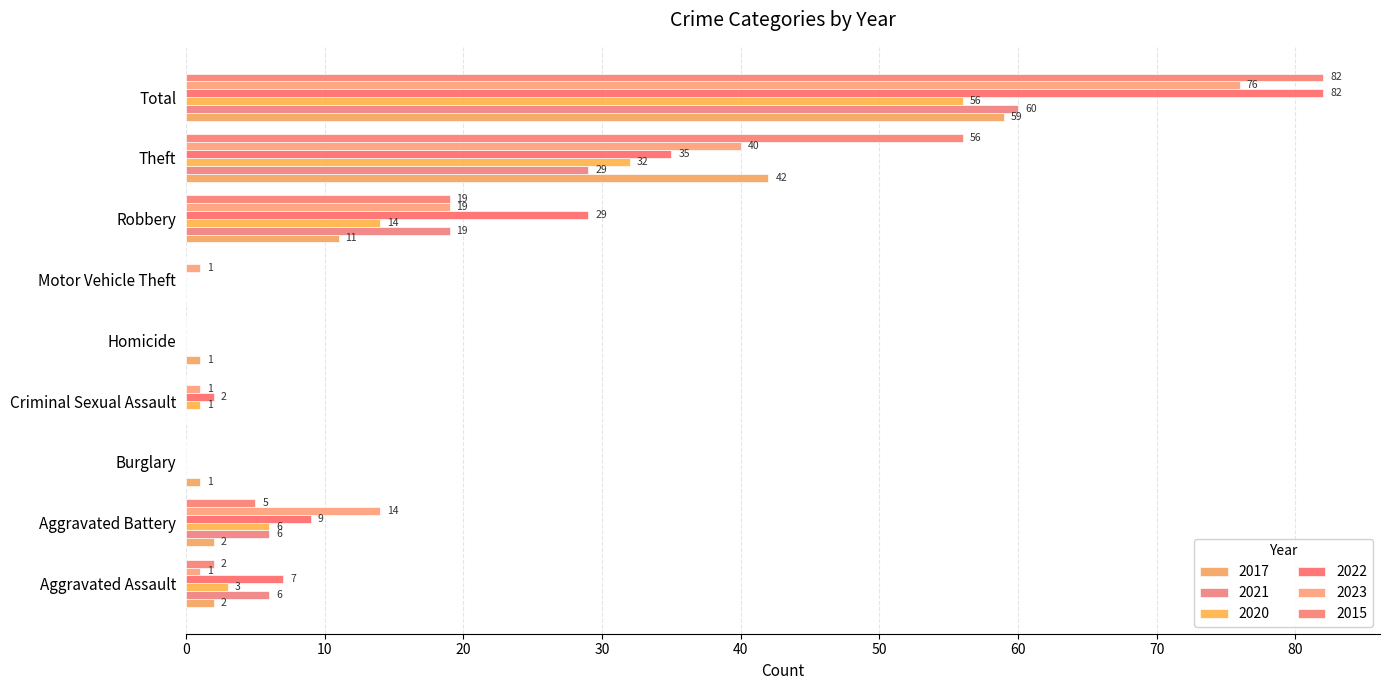

What are all the series names shown in the legend?

2017, 2021, 2020, 2022, 2023, 2015